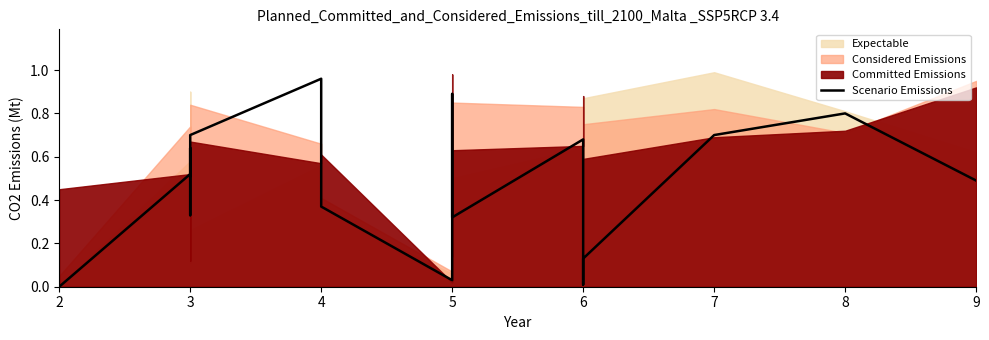

Which category has the lowest value across all series?

2